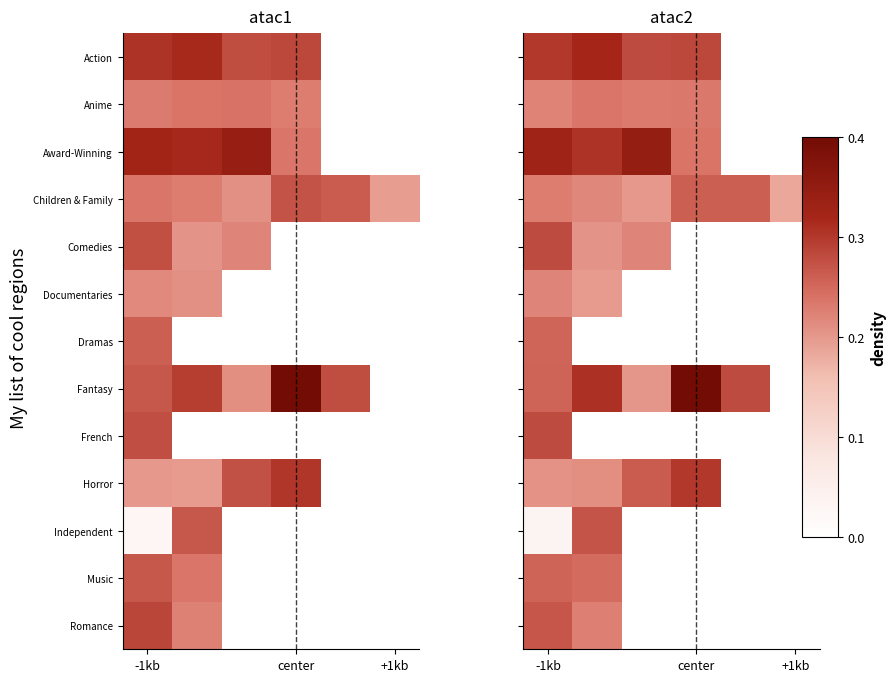

Between +1kb and 3, which is larger?

3